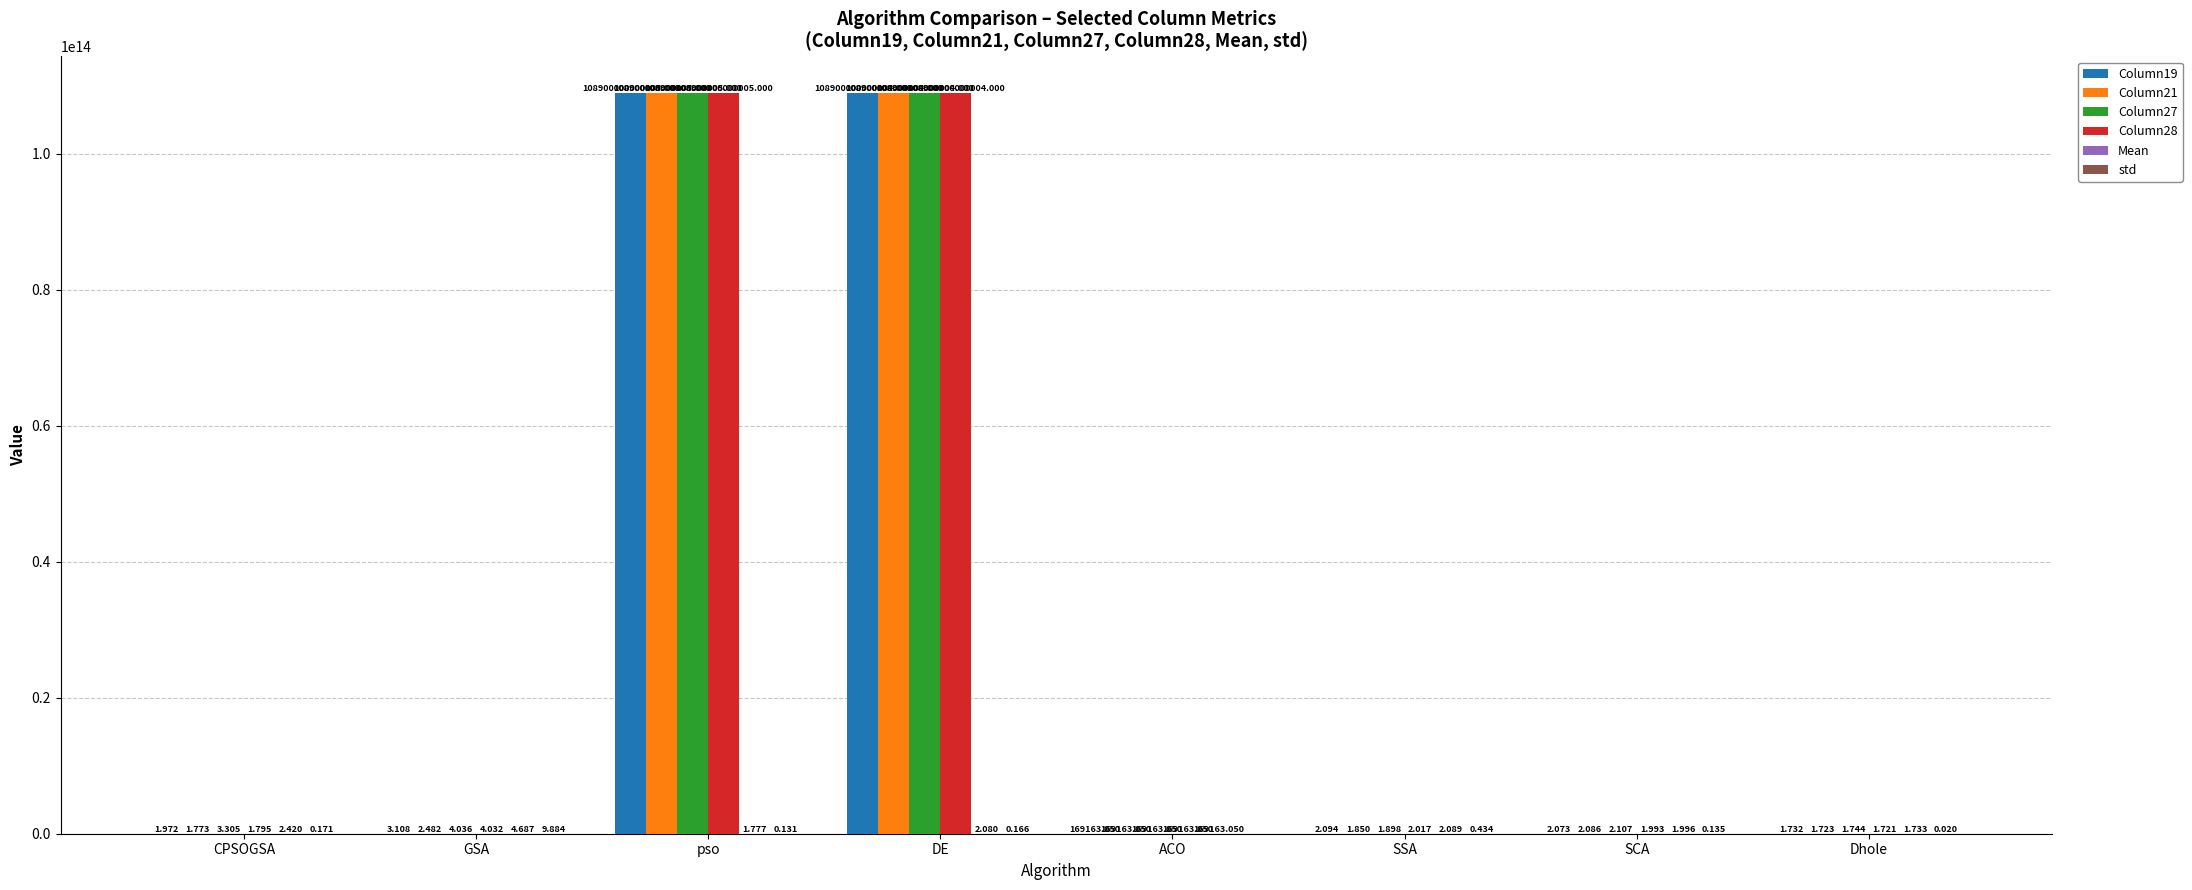

At which label is Column21 closest to 54450000000003?

ACO